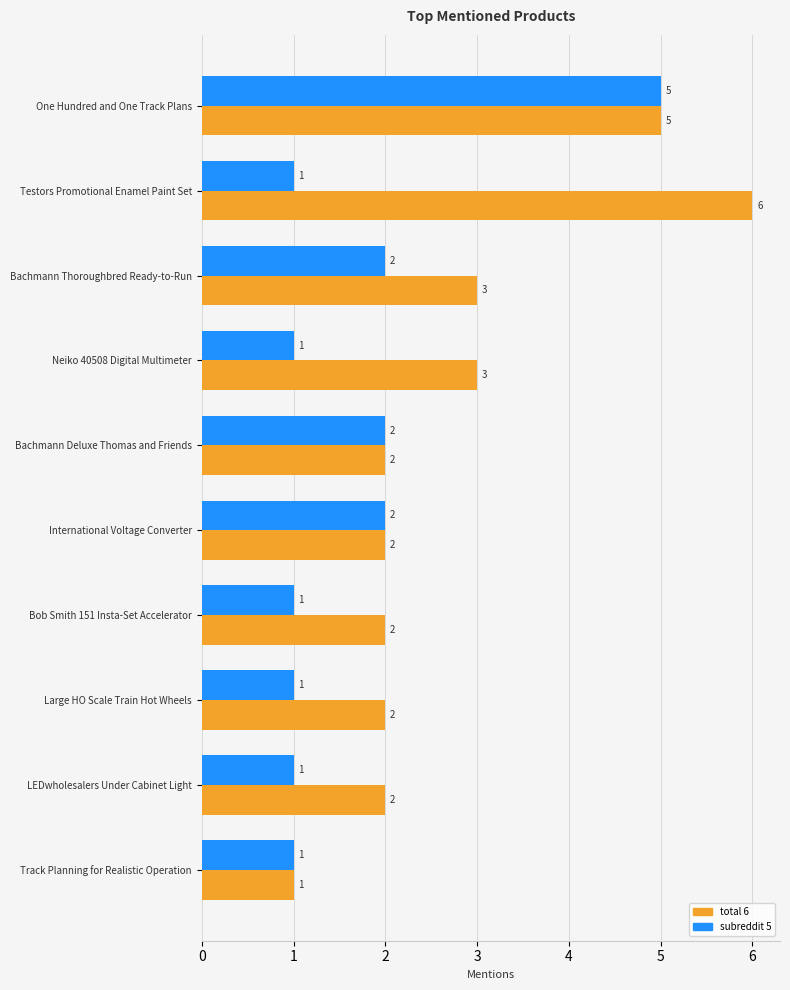

Count the number of categories in the chart.

10